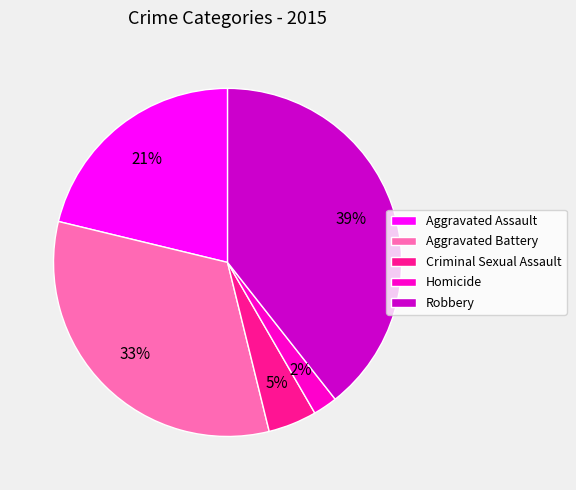

Is Homicide the majority of the pie?

No